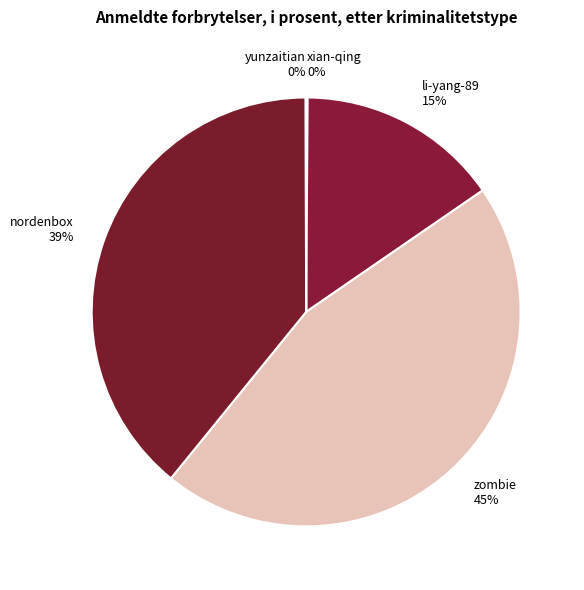

To the nearest percent, what is the difference between the largest and smallest slice percentages?

45%